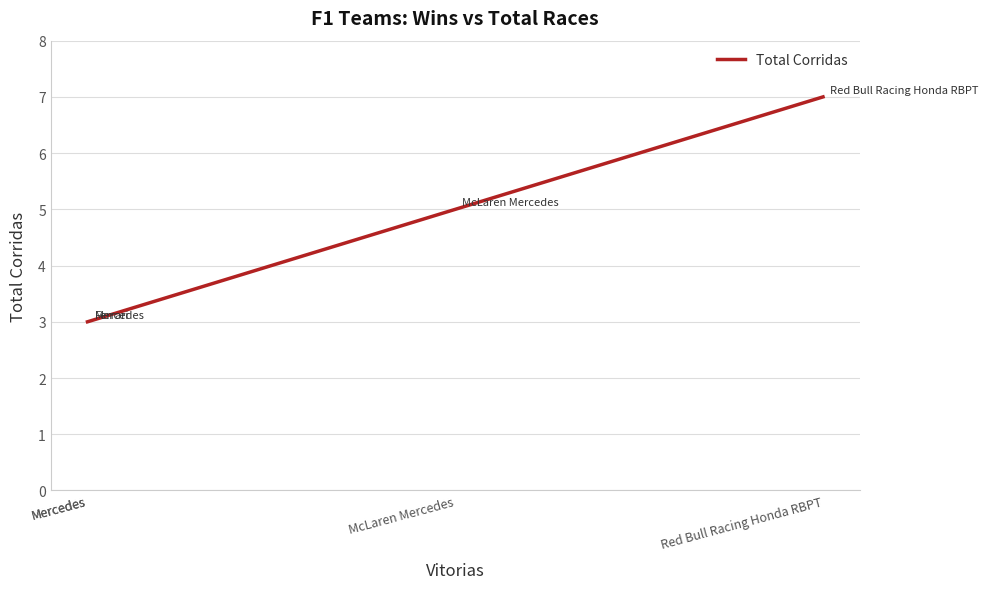

What is the difference between the second highest and minimum values?

2